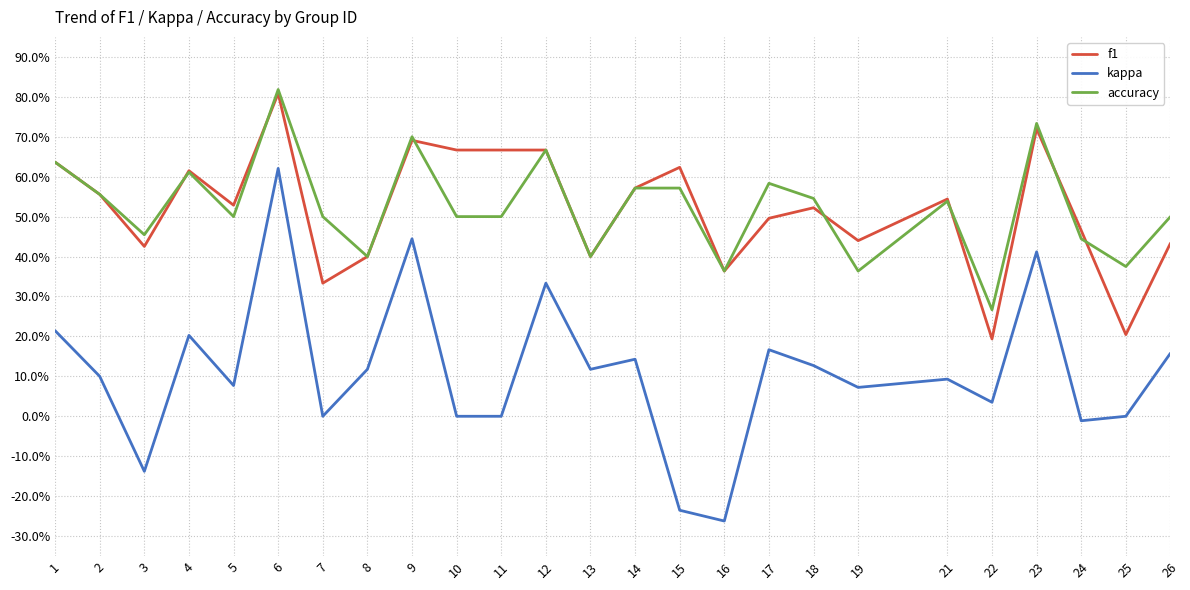

What is the sum of all accuracy values?

13.1